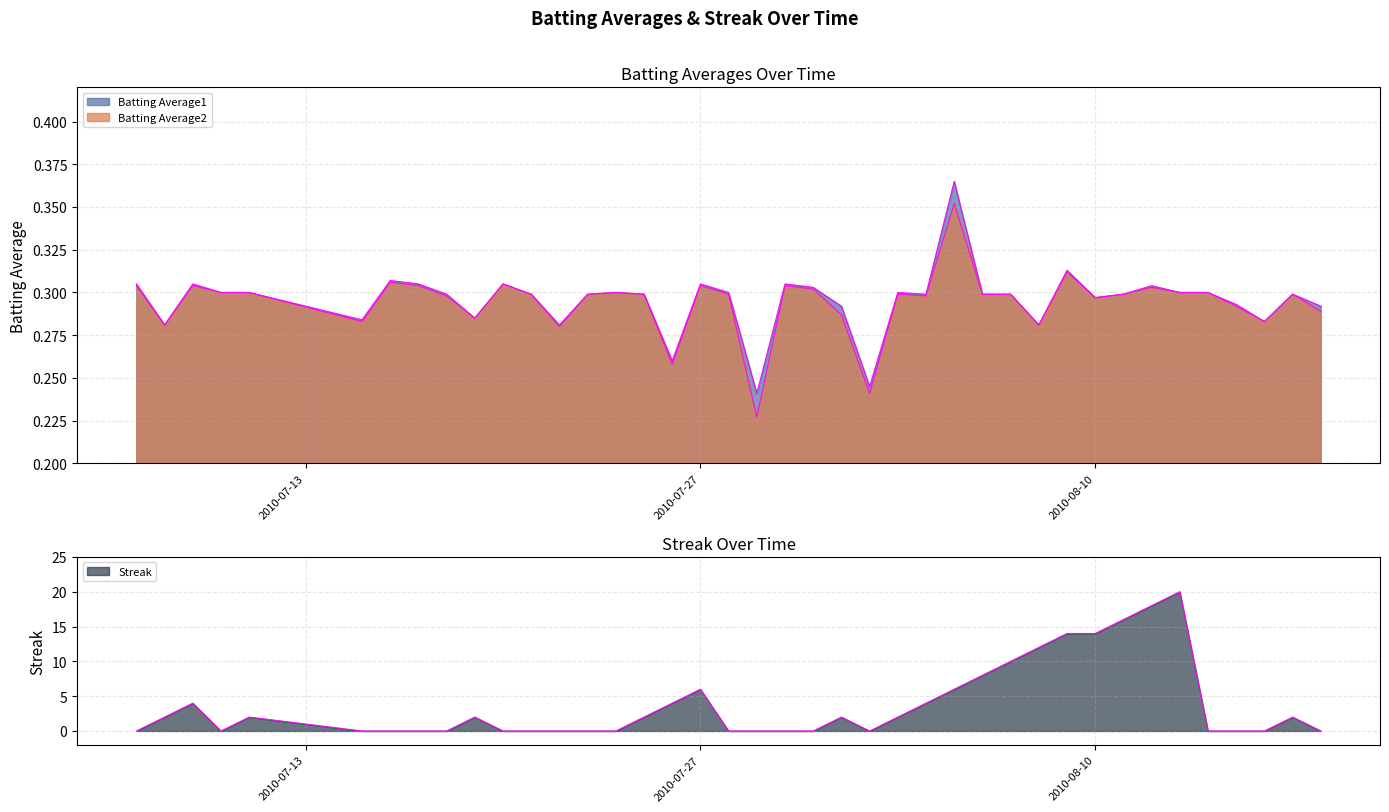

How many Batting Average2 values are between 0 and 1?

40